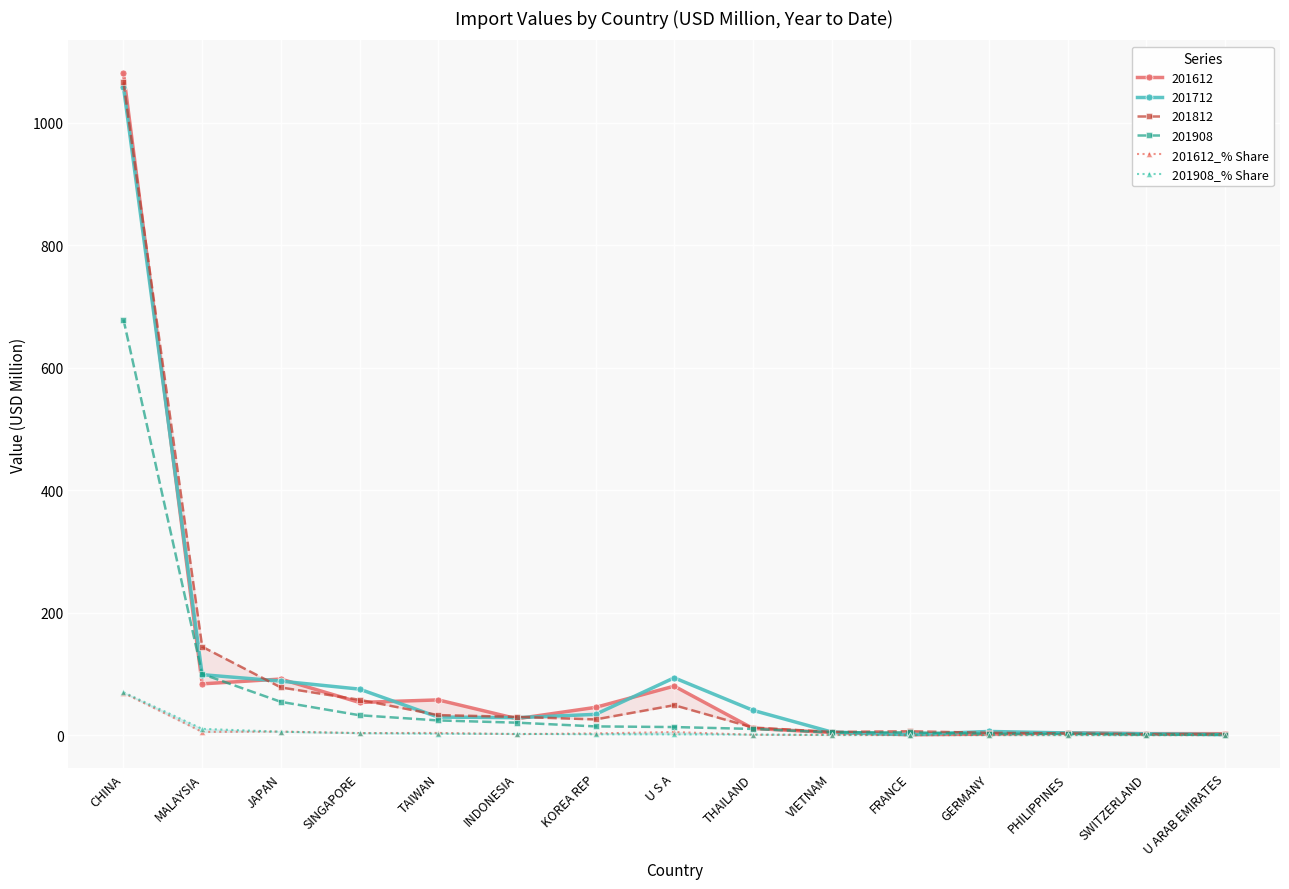

Read the 201908_% Share value at CHINA.

70.1